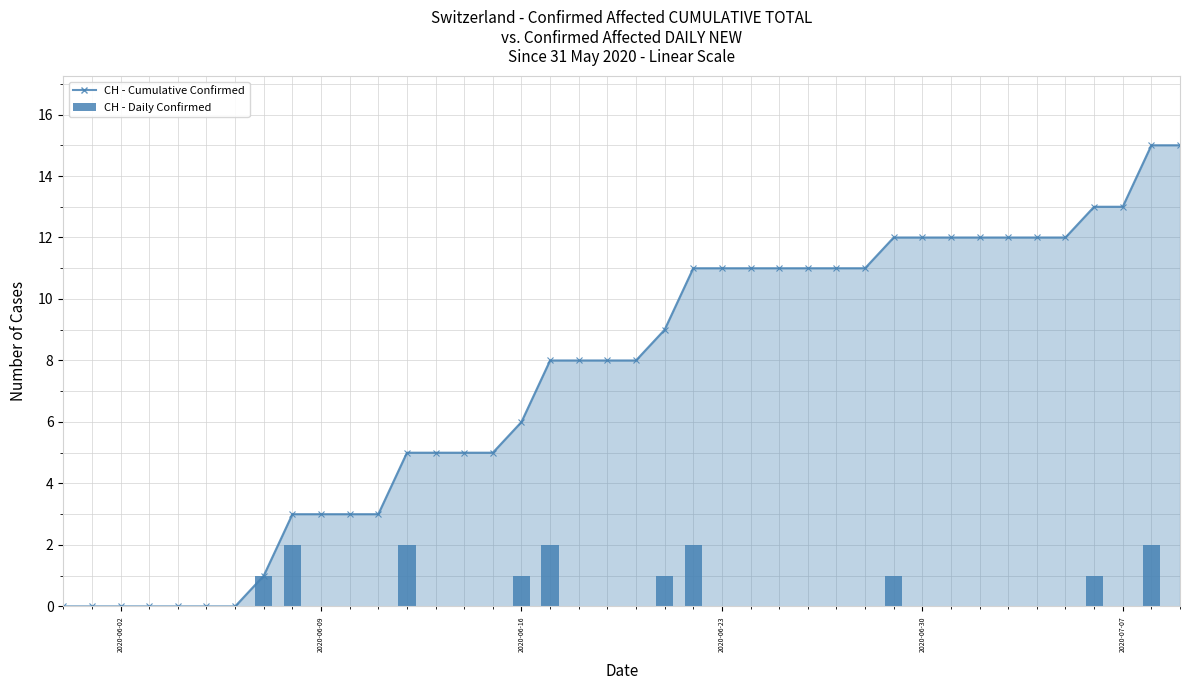

At which label does CH - Cumulative Confirmed reach its minimum?

2020-06-02